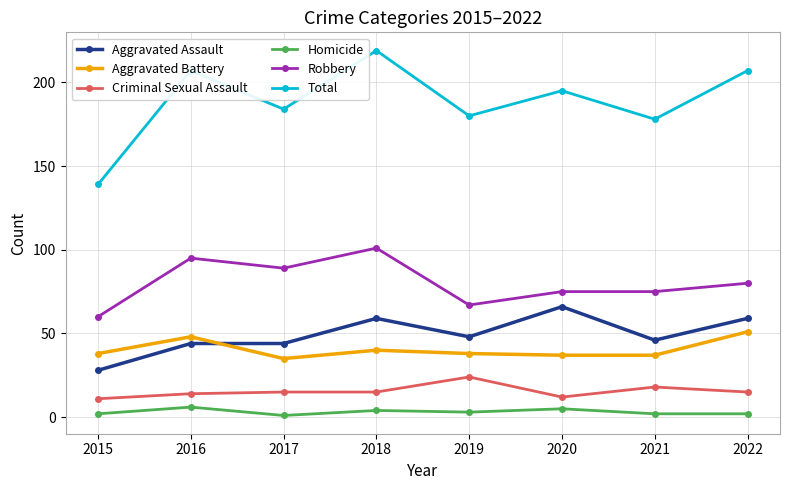

What is the value of the Aggravated Battery point at the 4th from the left?

40